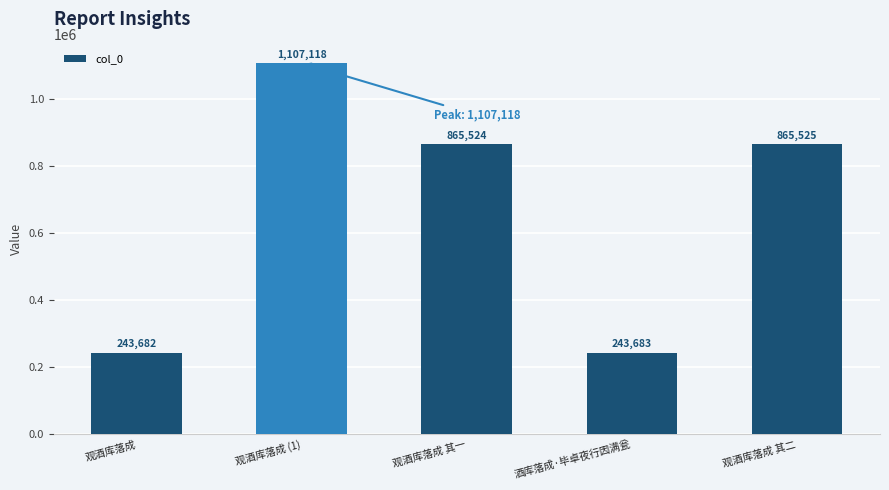

How many data points does each series have?

5